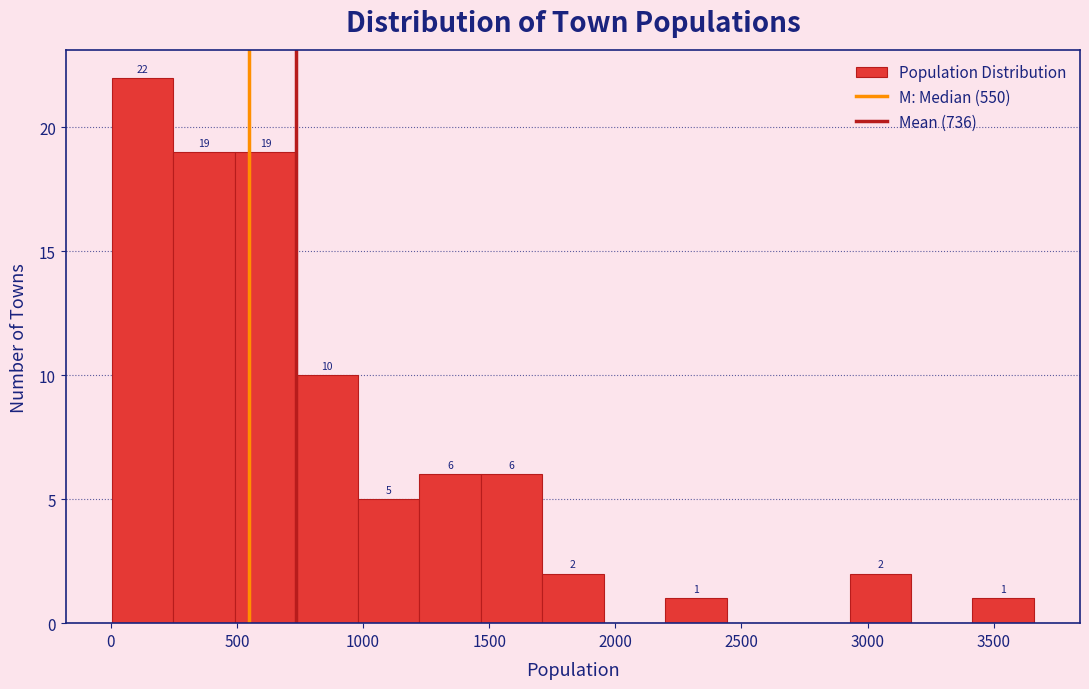

Over which range of the x-axis is the bar tallest?

0 to 250